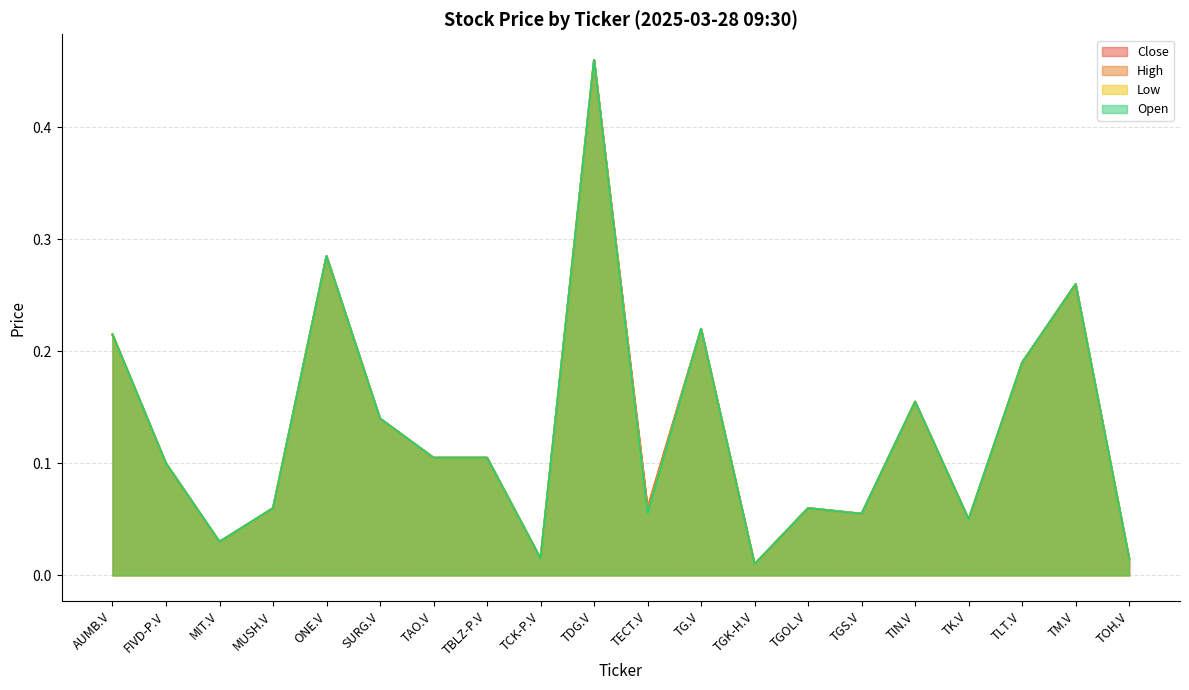

Is it true that High equals 0.2 at TAO.V?

False